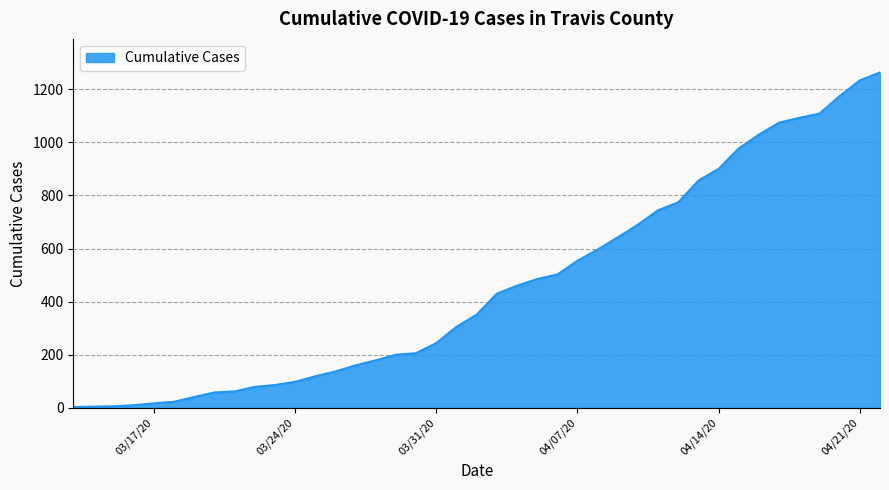

What is the difference between the maximum and minimum values?

1260